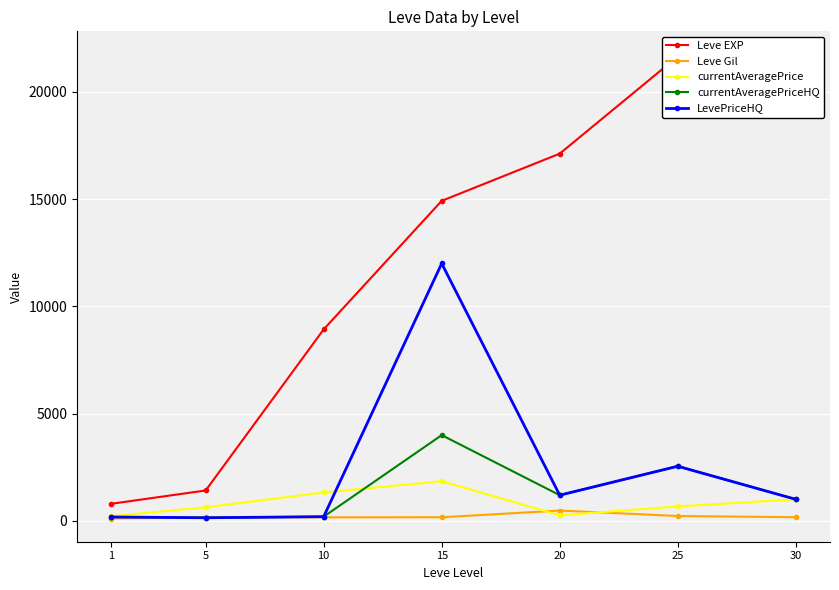

What is the difference between the currentAveragePriceHQ values at 15 and 30?

2991.4